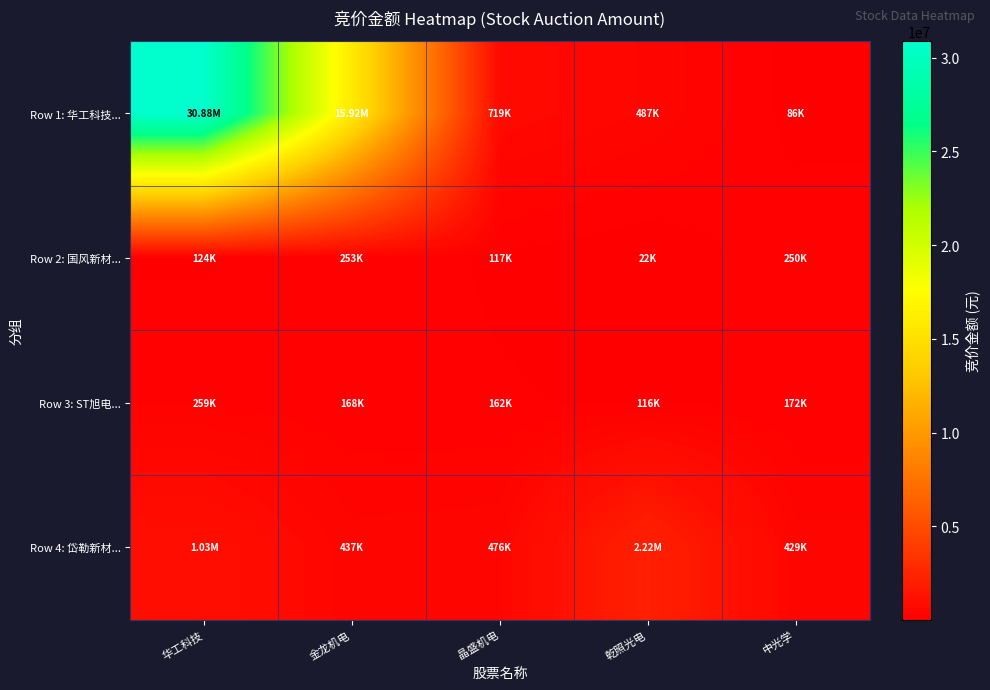

Between 乾照光电 and 金龙机电, which is larger?

金龙机电